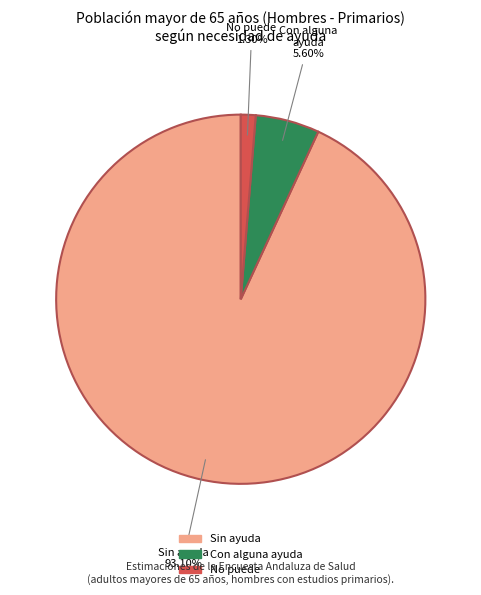

Combined, what portion of the pie is Con alguna ayuda and No puede?

6.9%